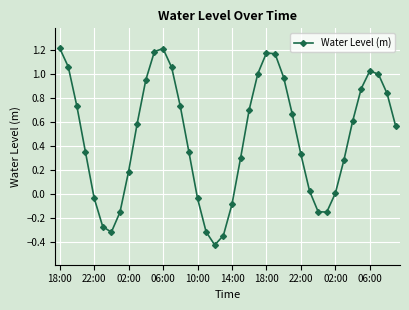

What is the average value?

0.5